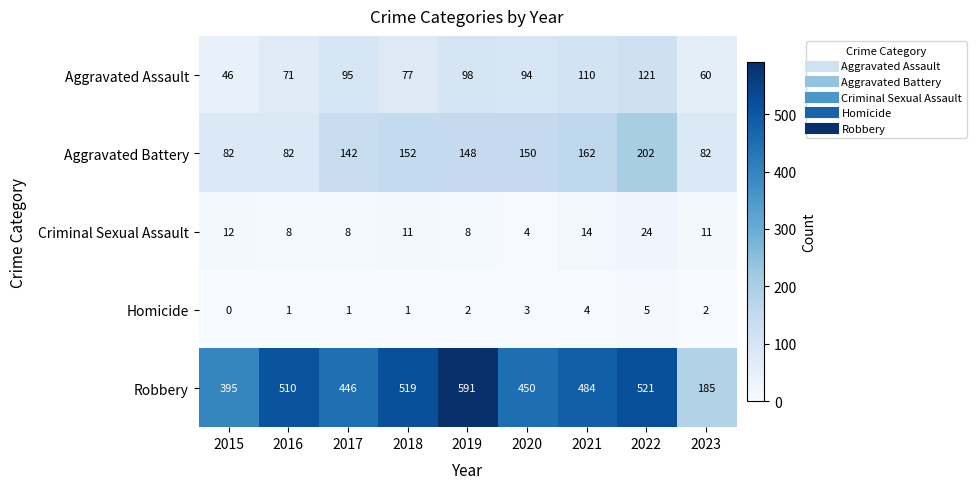

At which category does the chart reach its minimum across all series?

2015